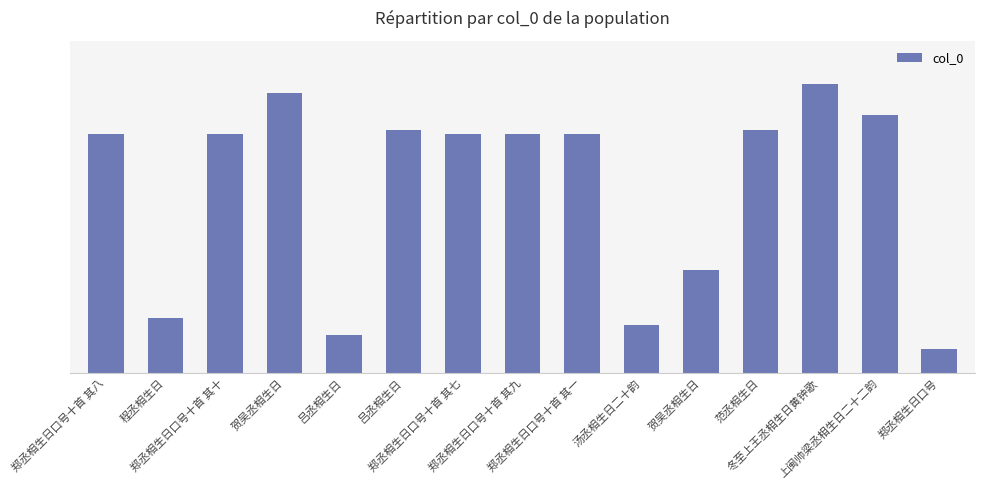

What is the greatest value displayed?

1057753